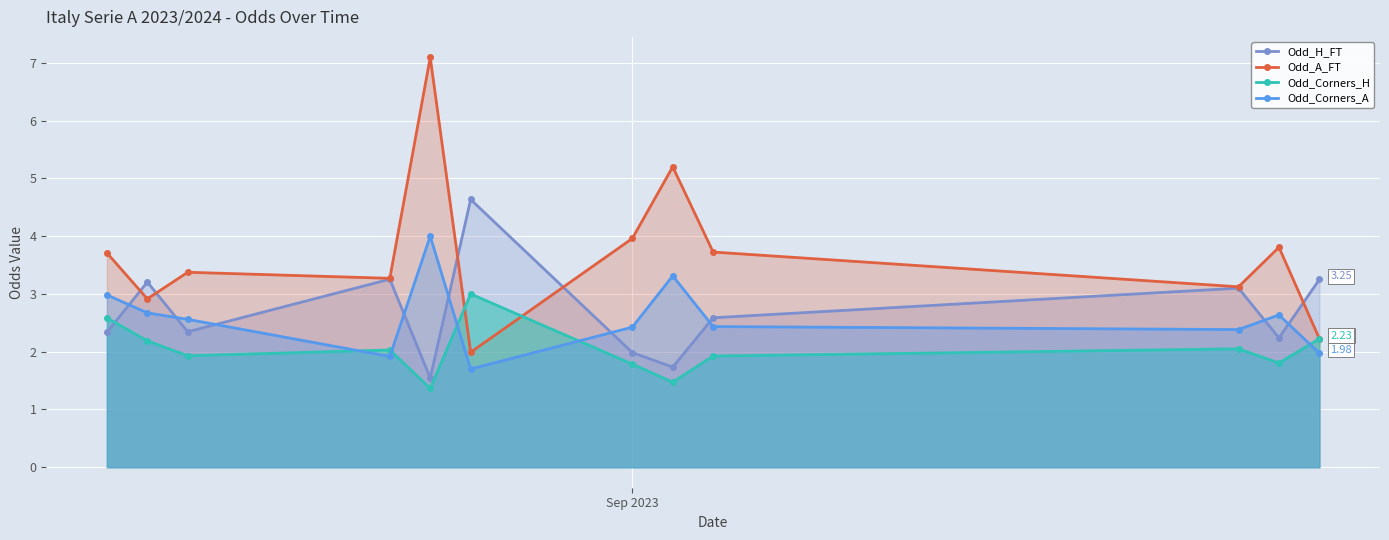

What is the highest value of the Odd_H_FT series?

4.6